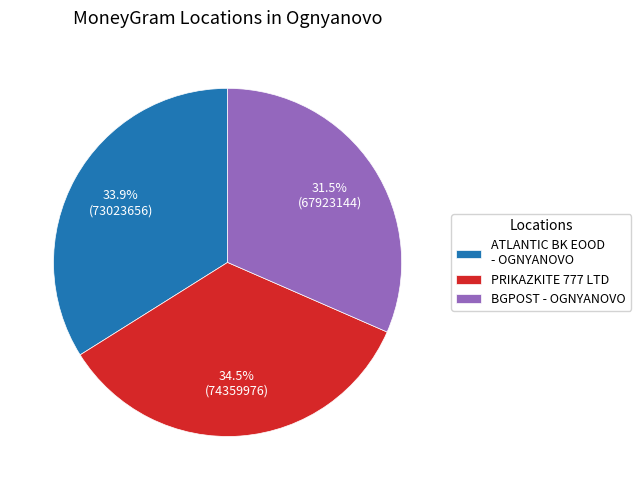

What portion of the pie excludes ATLANTIC BK EOOD - OGNYANOVO?

66.1%